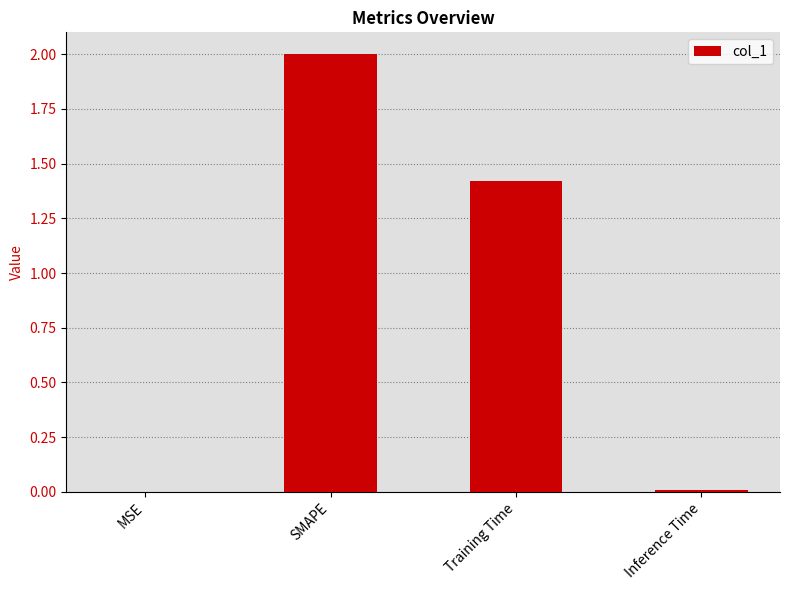

What is the sum of all values?

3.4